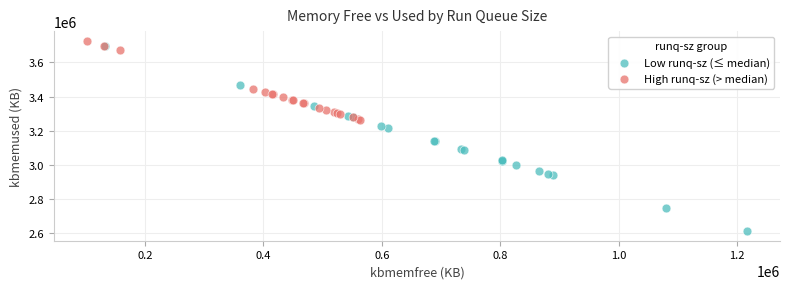

Which series has the largest Y range (max minus min)?

Low runq-sz (≤ median)